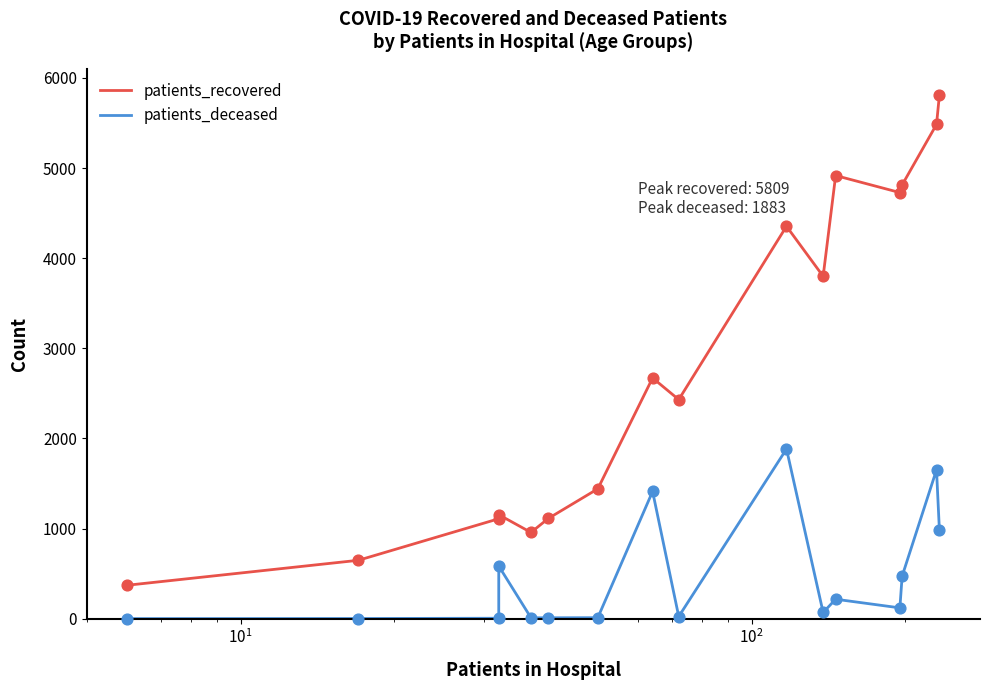

What are all the series names shown in the legend?

patients_recovered, patients_deceased